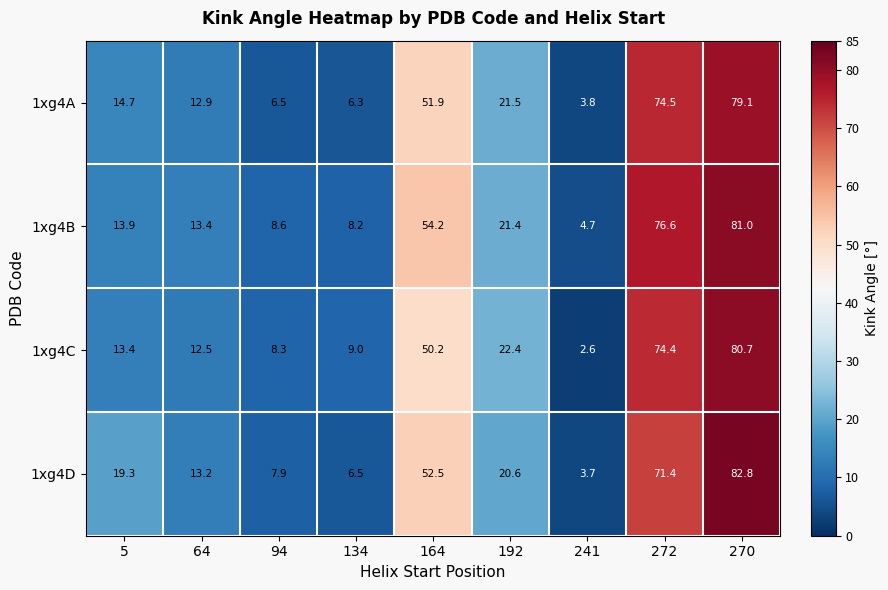

Read the 1xg4C value at 94.

8.3